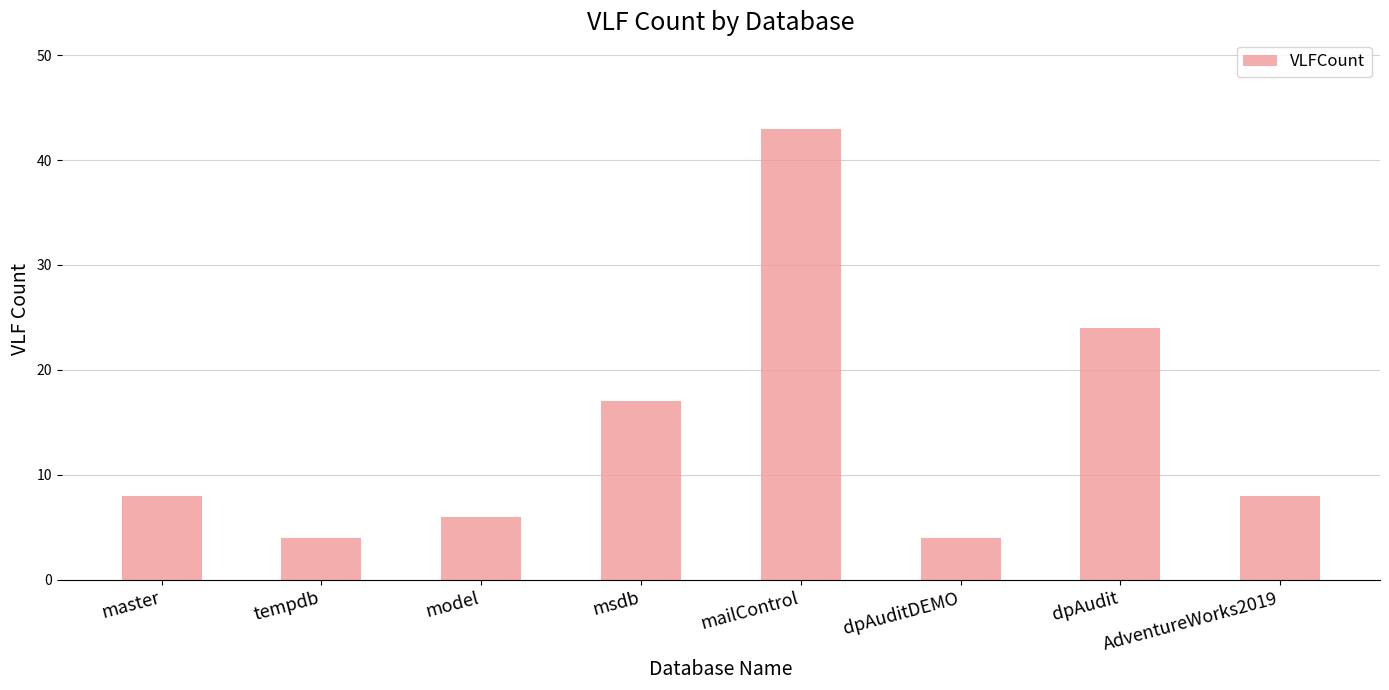

True or false: the data shows 2 at model.

False